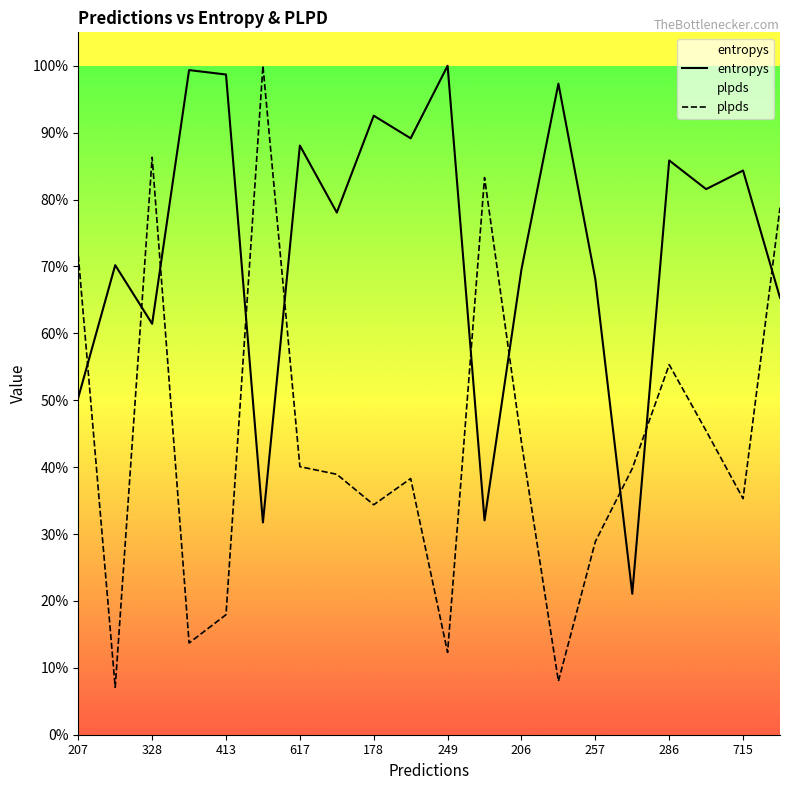

Is this an area chart (filled region under the line)?

No